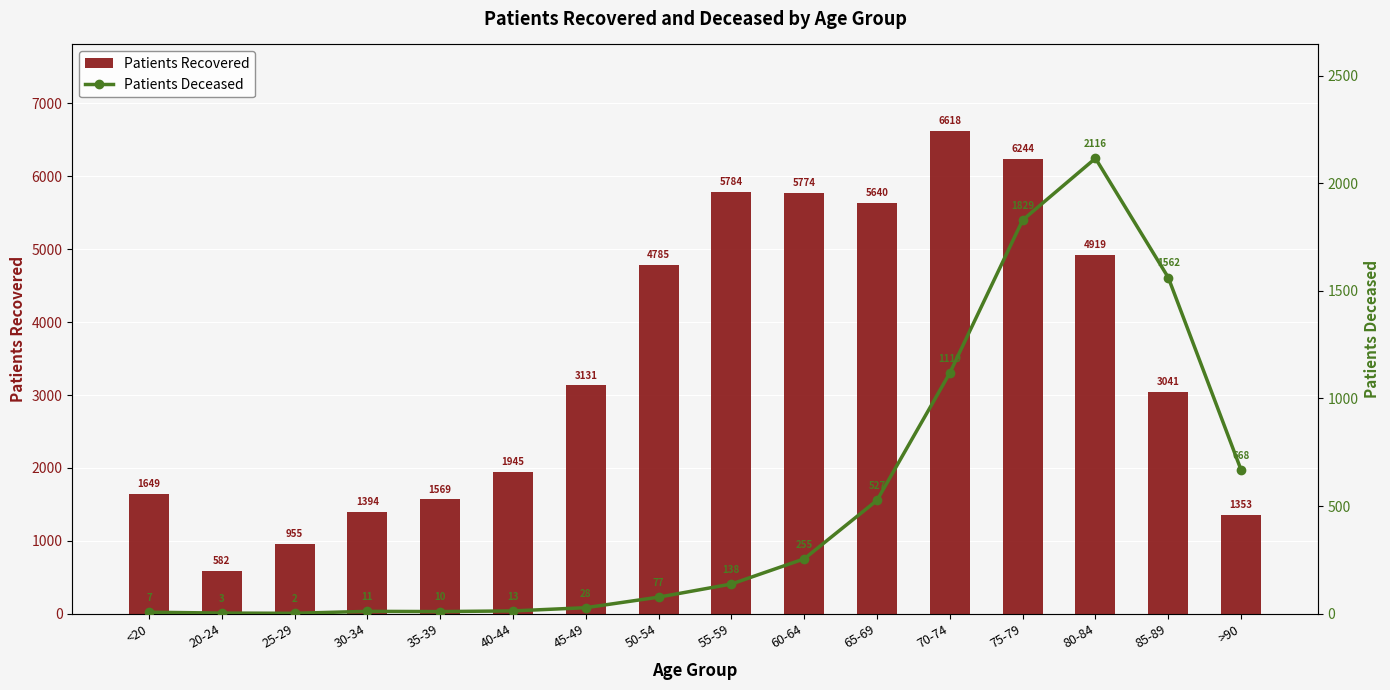

At how many categories does at least one series exceed 6436?

1